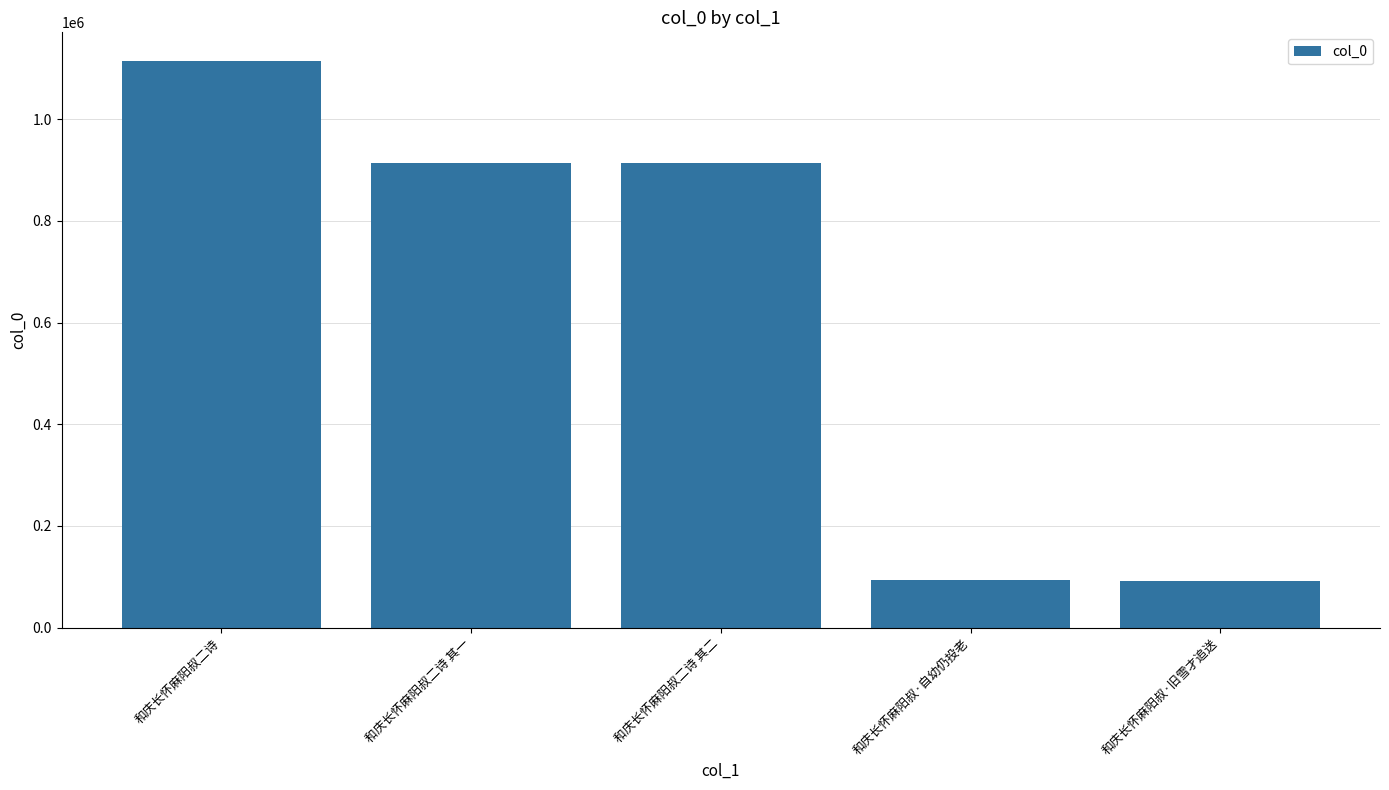

What is the greatest value displayed?

1115124